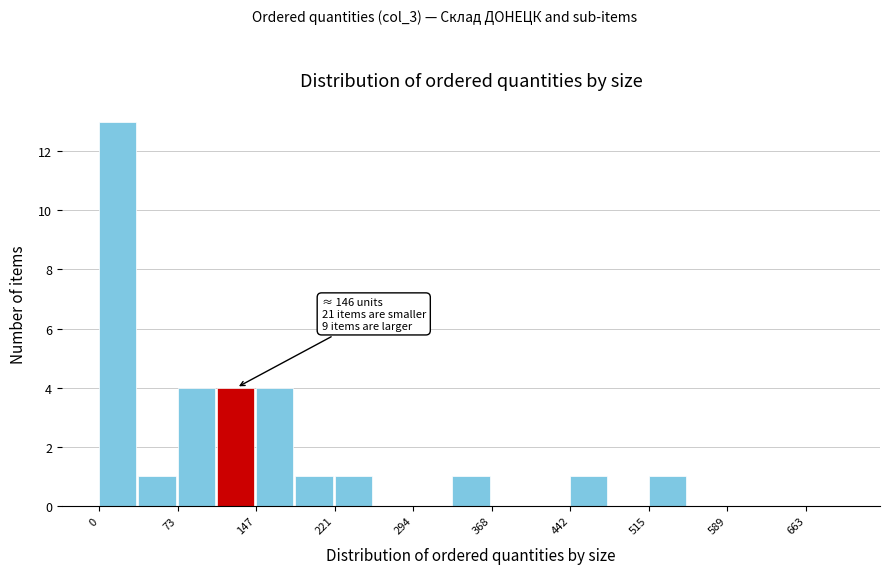

Around what value on the x-axis is the tallest bar? Give the approximate position of its centre, as read against the axis.

20